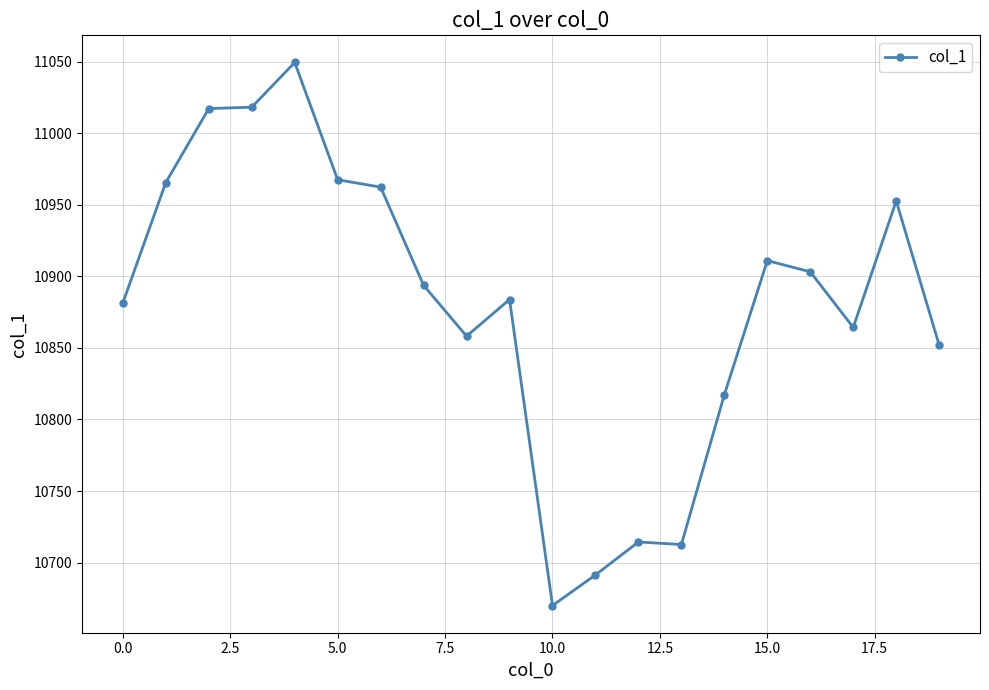

What is the maximum value shown in the chart?

11049.4